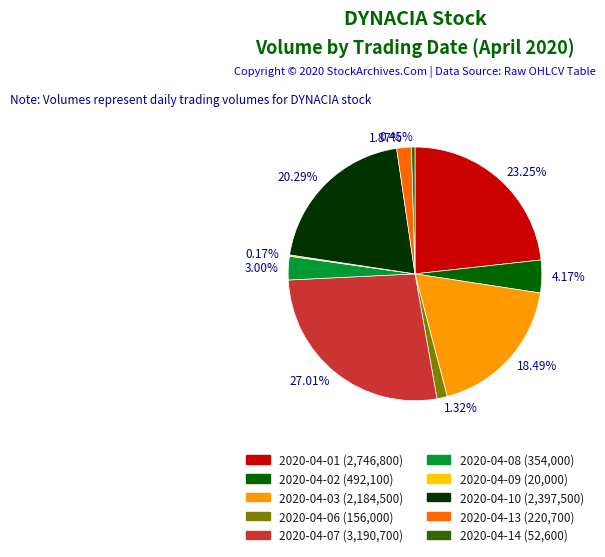

How many slices are in this pie chart?

10